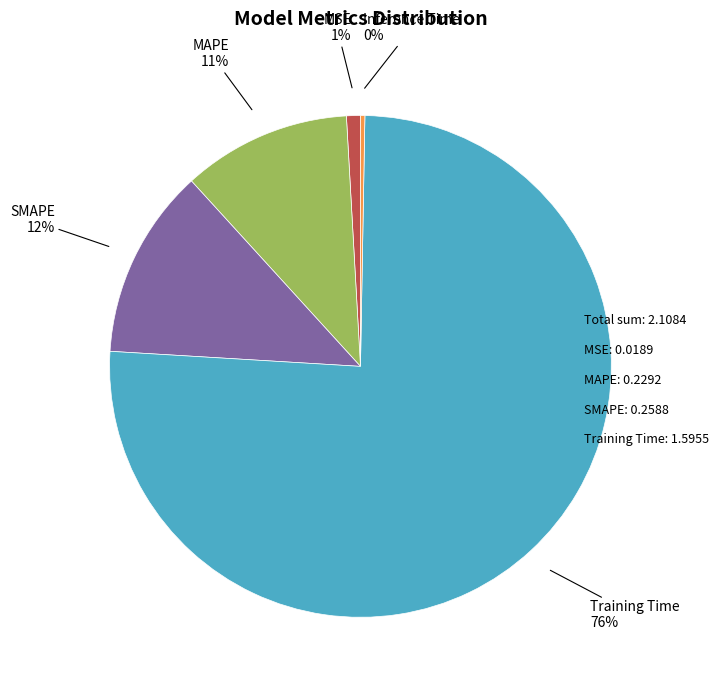

To the nearest percent, what is the average slice percentage?

20%